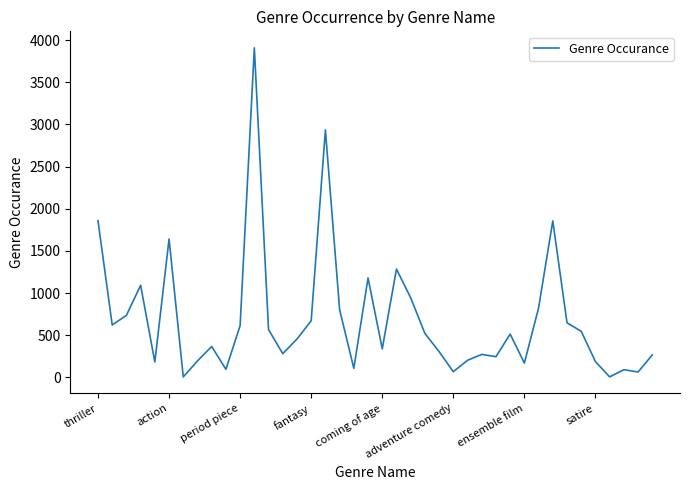

What is the greatest value displayed?

3909